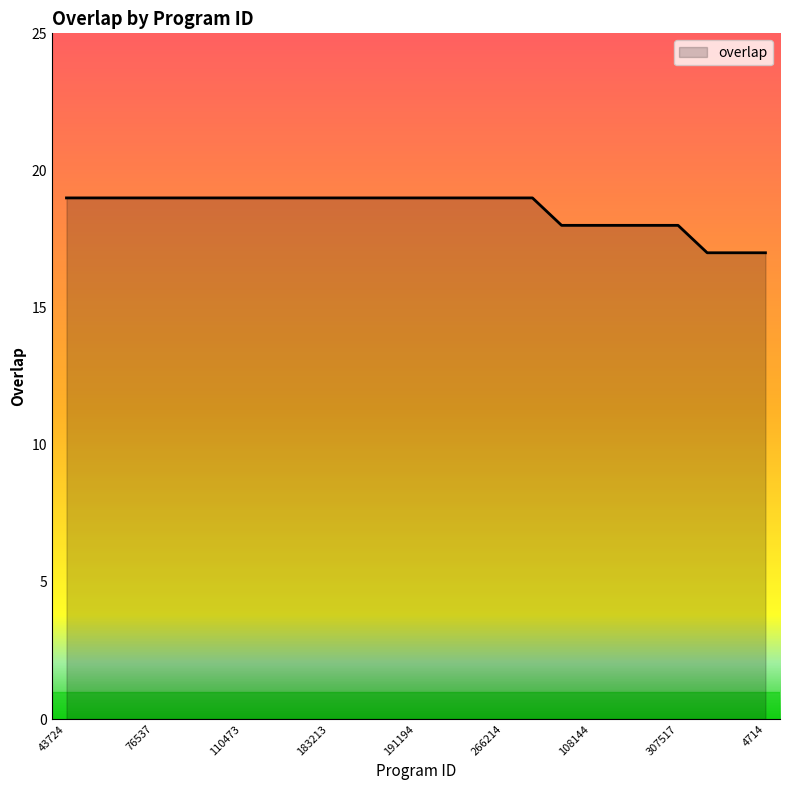

What is the smallest value displayed?

17